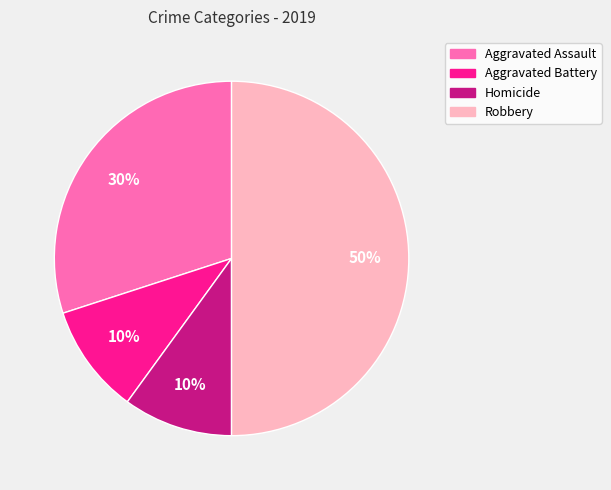

To the nearest percent, what is the average slice percentage?

25%